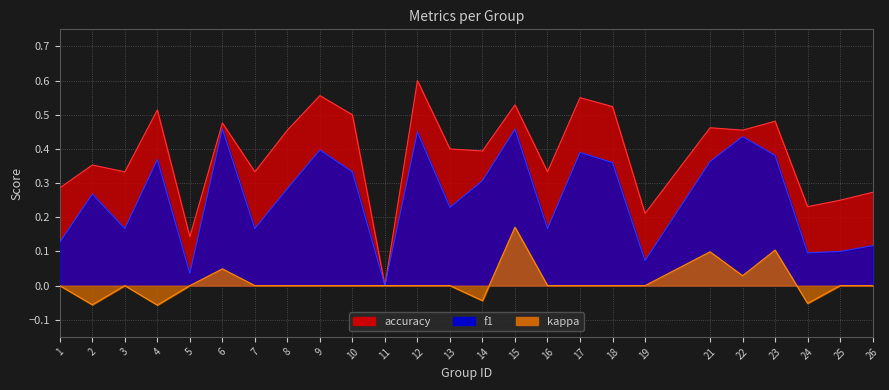

Which series changed the most between 13 and 16?

accuracy